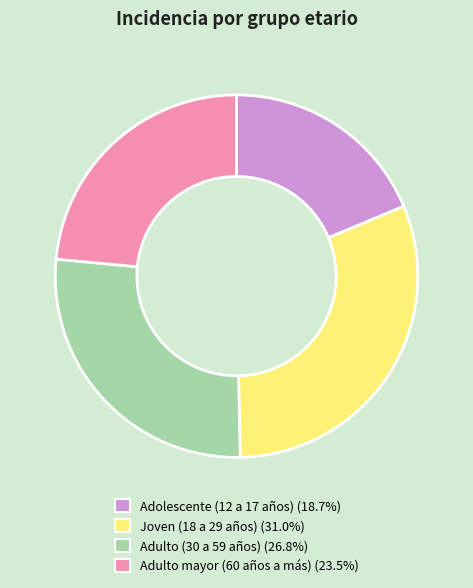

Is there a majority slice in this chart?

No